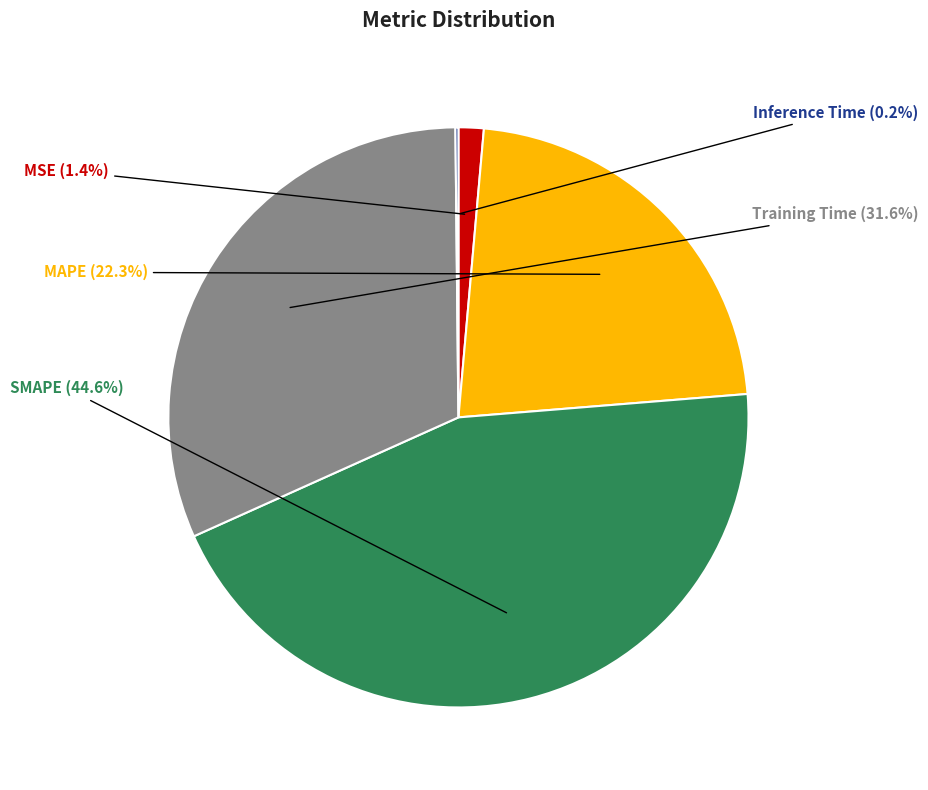

To the nearest percent, what portion does SMAPE represent?

45%